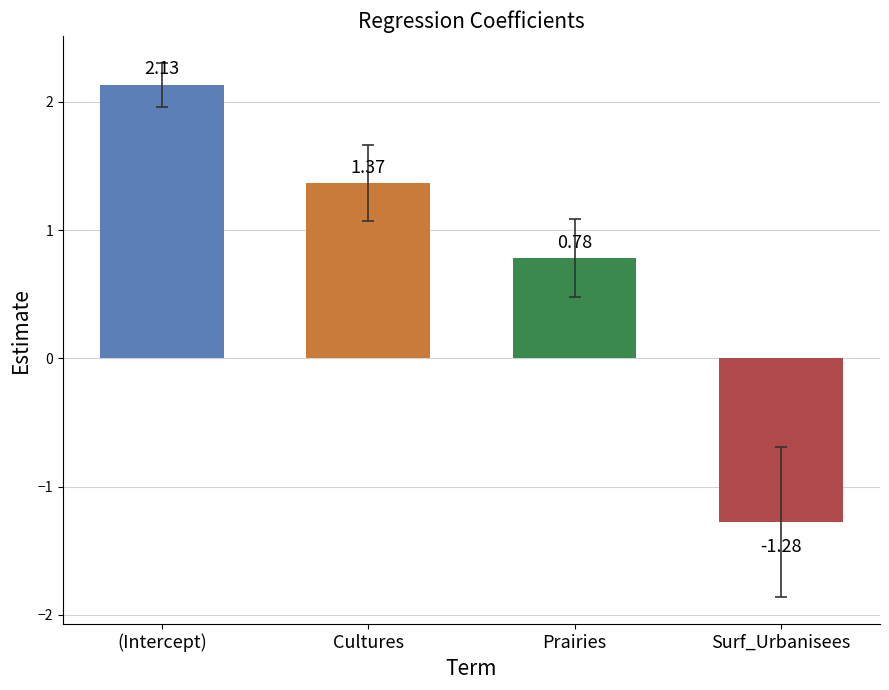

What is the label of the 2nd bar from the right?

Prairies